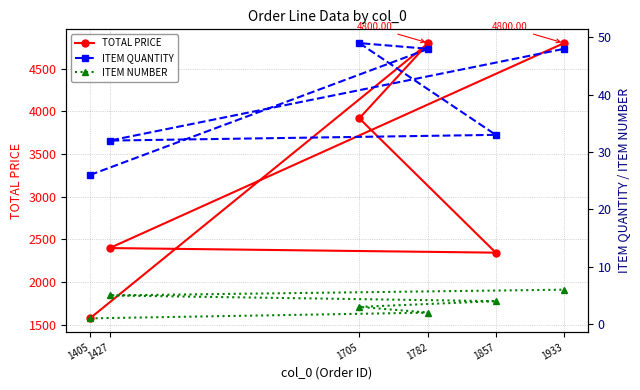

What position from the left is 1705?

3